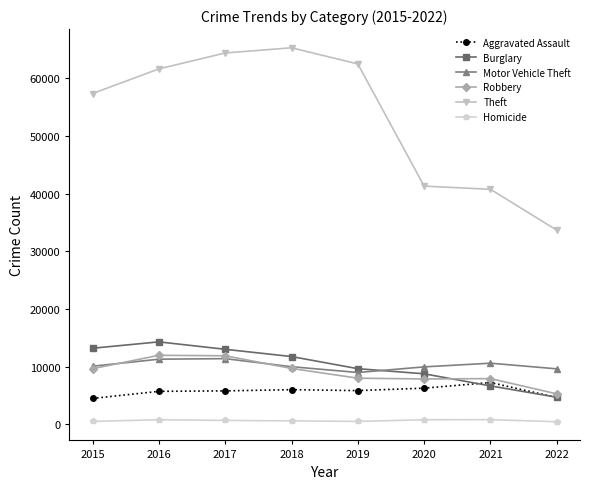

What is the difference between the Motor Vehicle Theft values at 2019 and 2022?

634